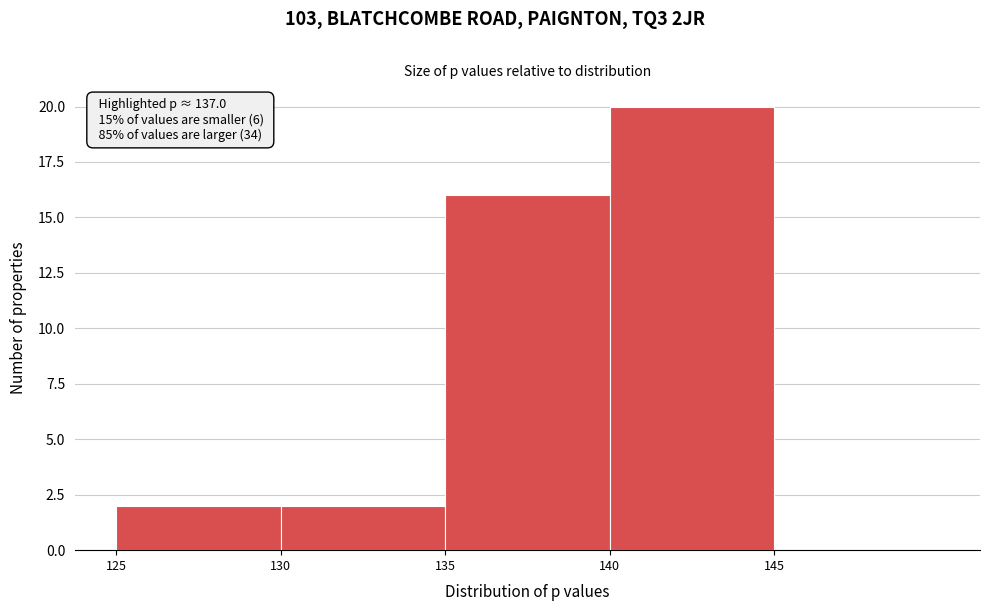

Over which range of the x-axis is the bar tallest?

140 to 145